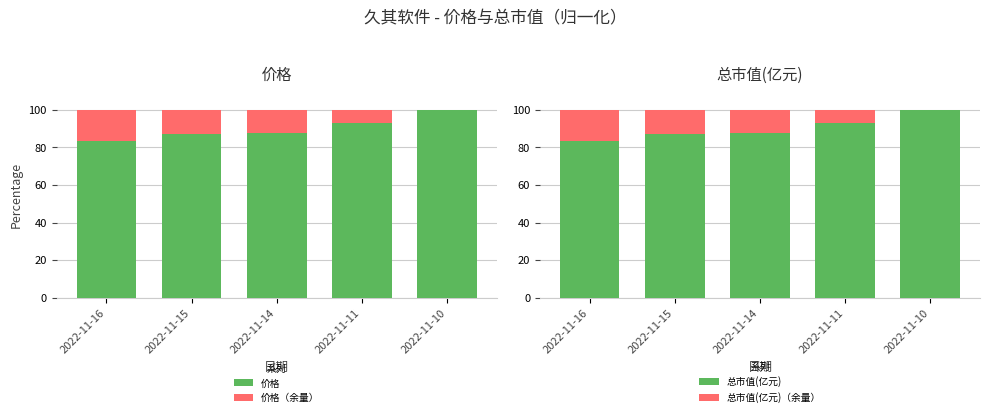

What is the sum of all 价格（余量） values?

48.5